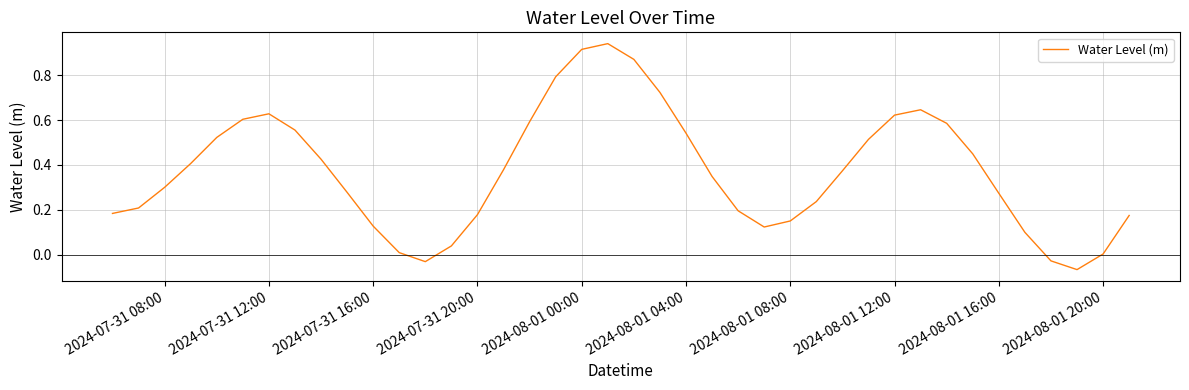

How many interior local peaks (higher than both neighbors) does the data have?

3